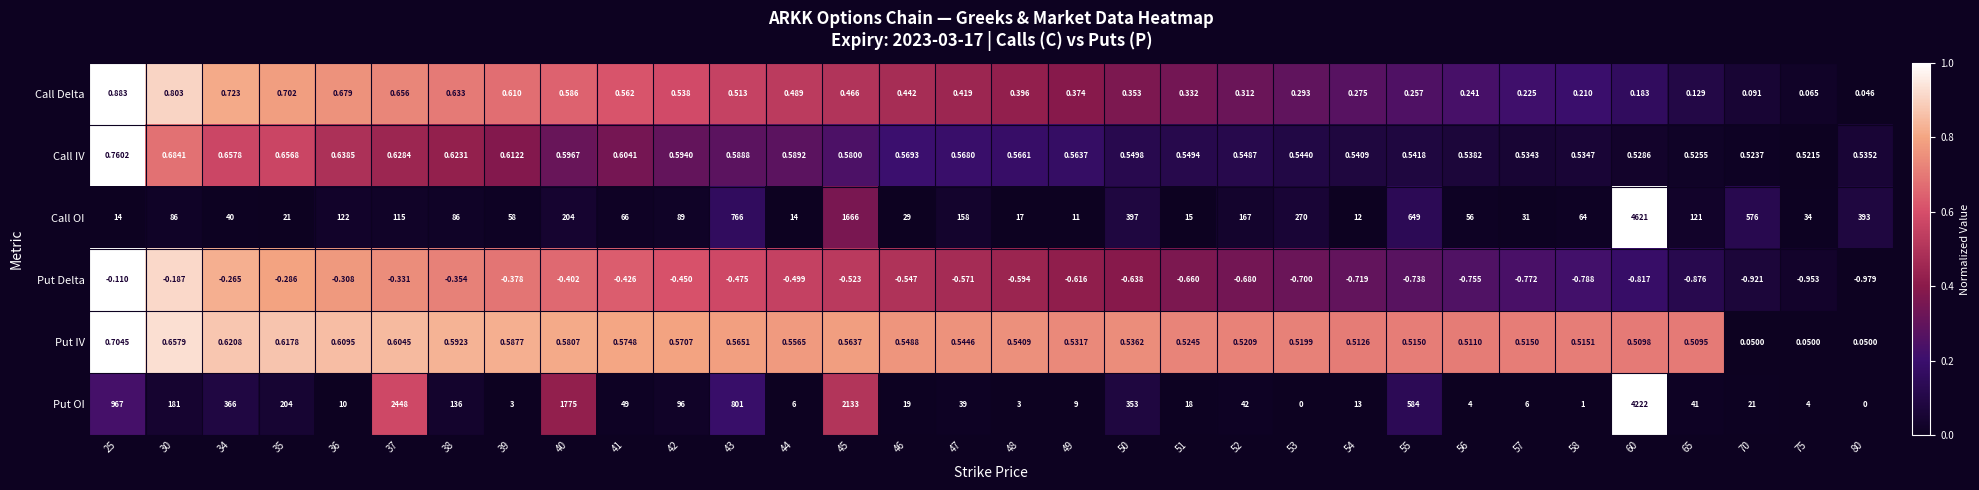

Count the number of categories in the chart.

32